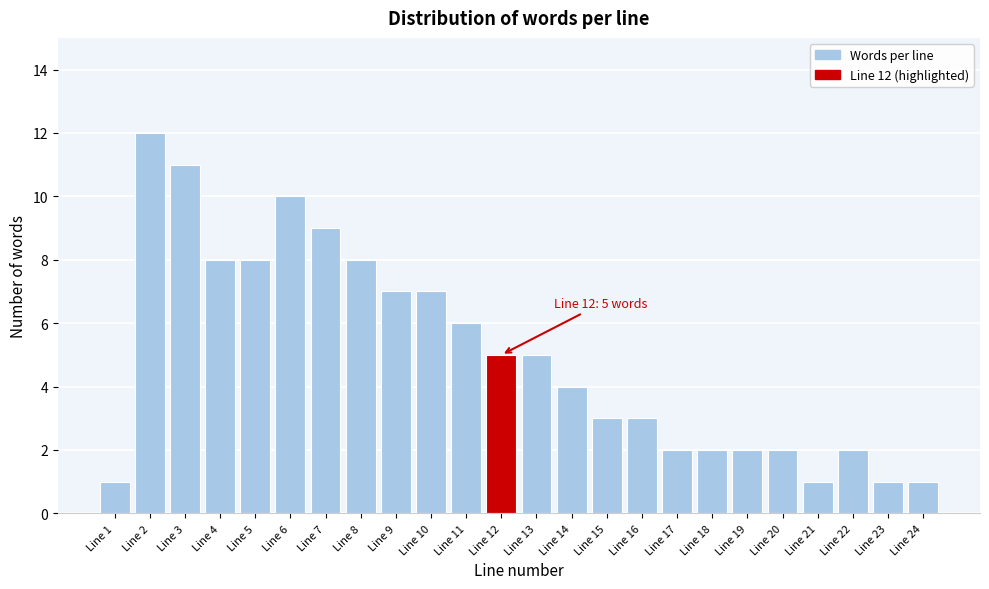

Reading left to right, what are all the values shown in this chart?

Line 1=1	Line 2=12	Line 3=11	Line 4=8	Line 5=8	Line 6=10	Line 7=9	Line 8=8	Line 9=7	Line 10=7	Line 11=6	Line 12=5	Line 13=5	Line 14=4	Line 15=3	Line 16=3	Line 17=2	Line 18=2	Line 19=2	Line 20=2	Line 21=1	Line 22=2	Line 23=1	Line 24=1